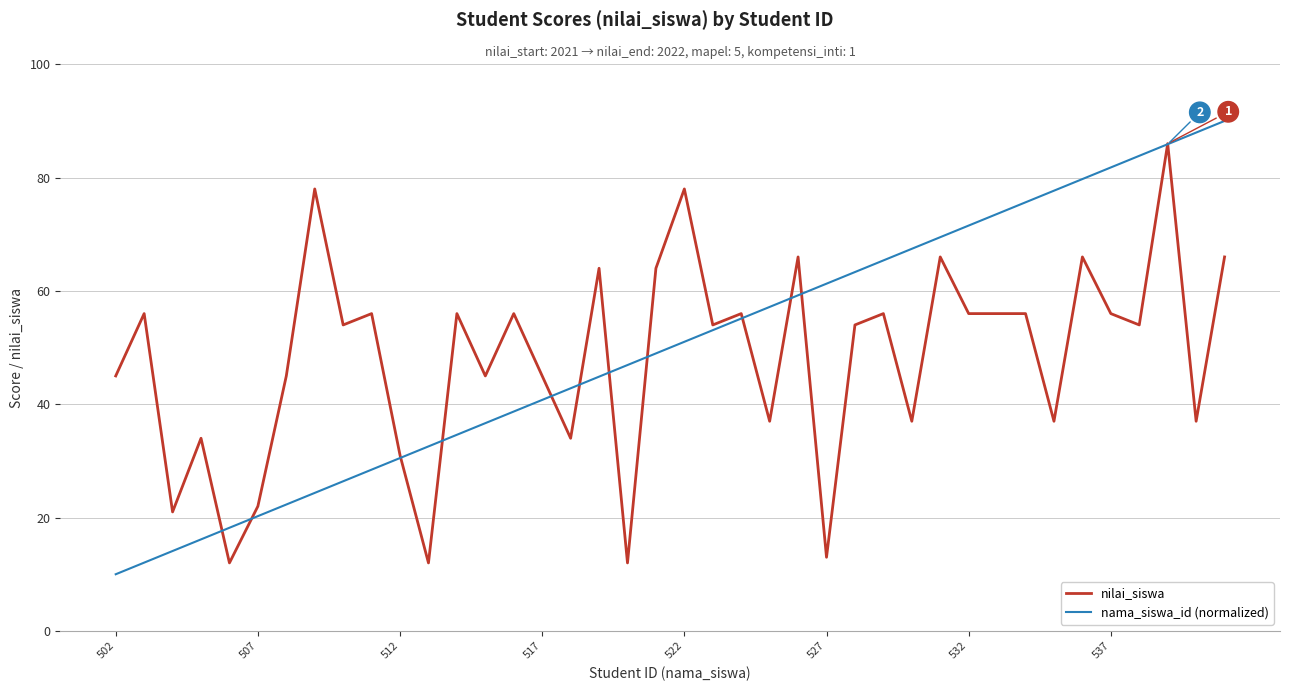

Which series ends up on top after the final intersection of nilai_siswa and nama_siswa_id (normalized)?

nama_siswa_id (normalized)